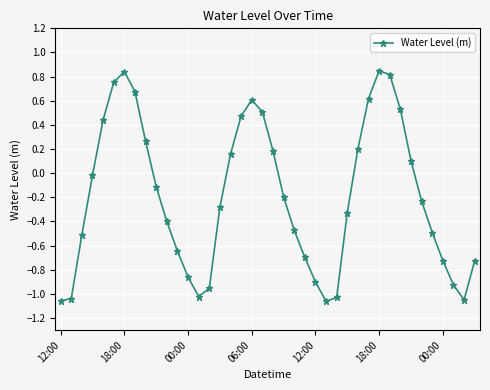

True or false: there are more than 1 points higher than both neighbors.

True